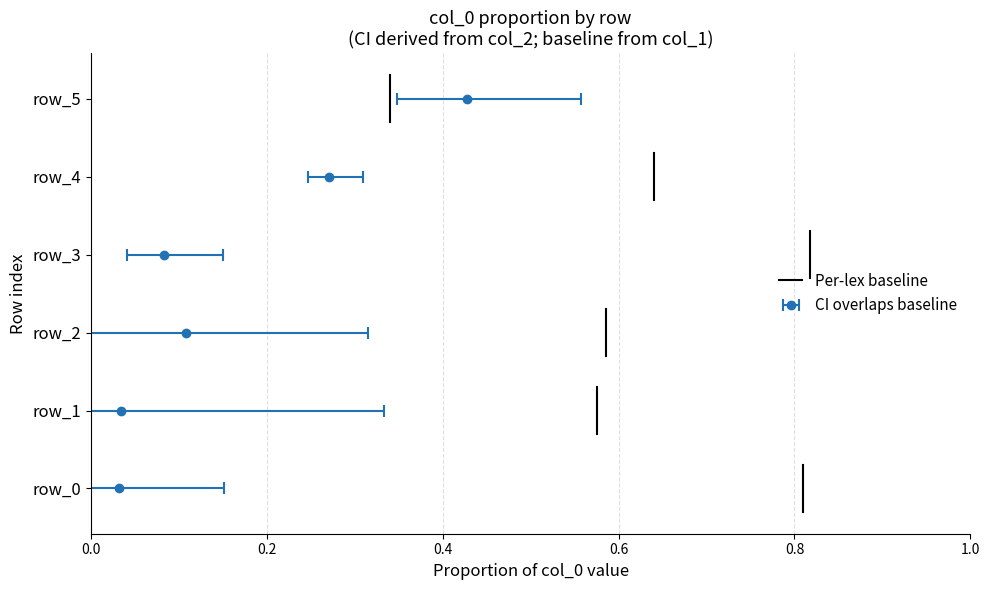

Is it true that the value at 0.0 is -0.1?

False